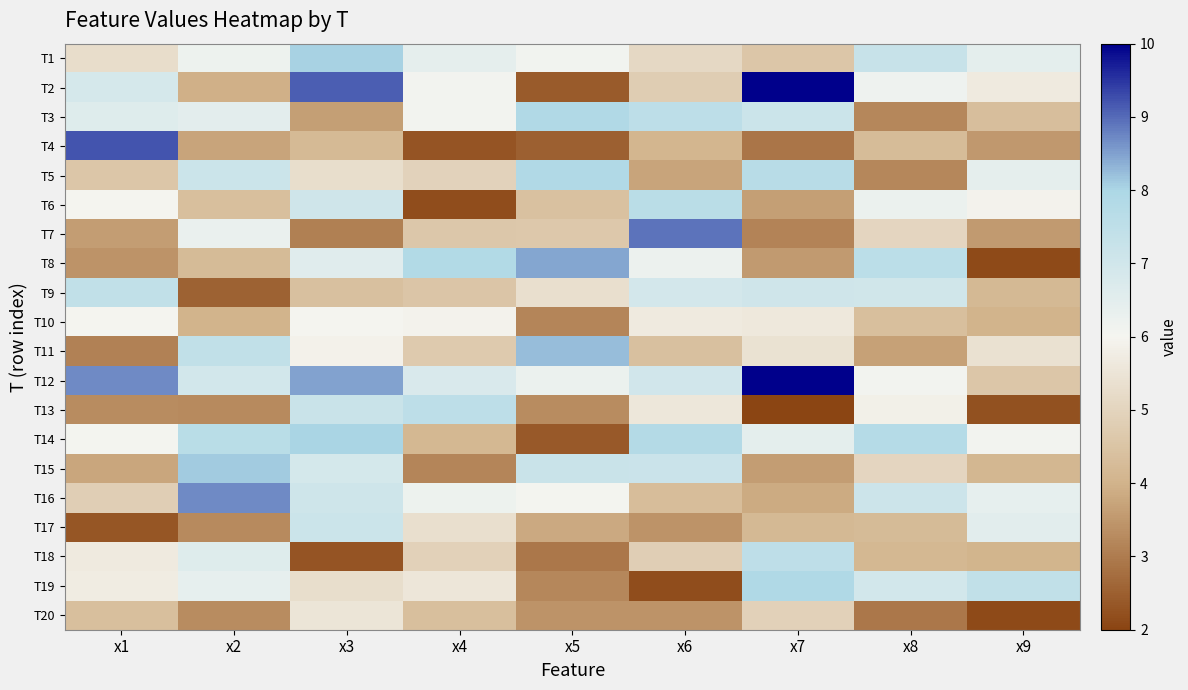

Between x1 and x9, which is larger?

x9